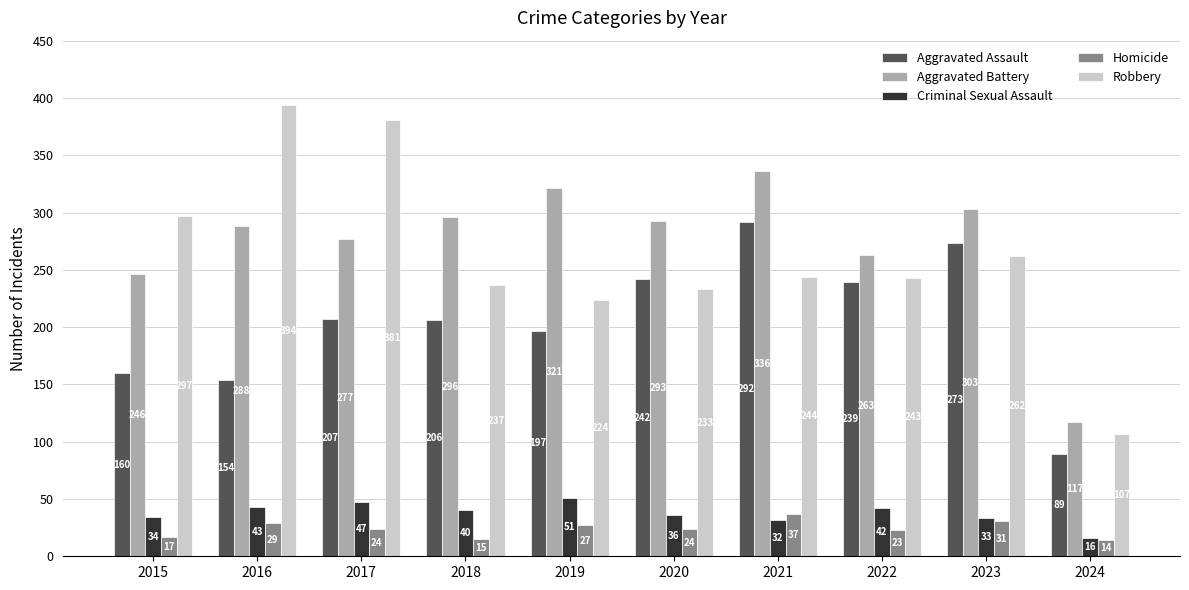

List the labels in order of Criminal Sexual Assault value, smallest first.

2024, 2021, 2023, 2015, 2020, 2018, 2022, 2016, 2017, 2019